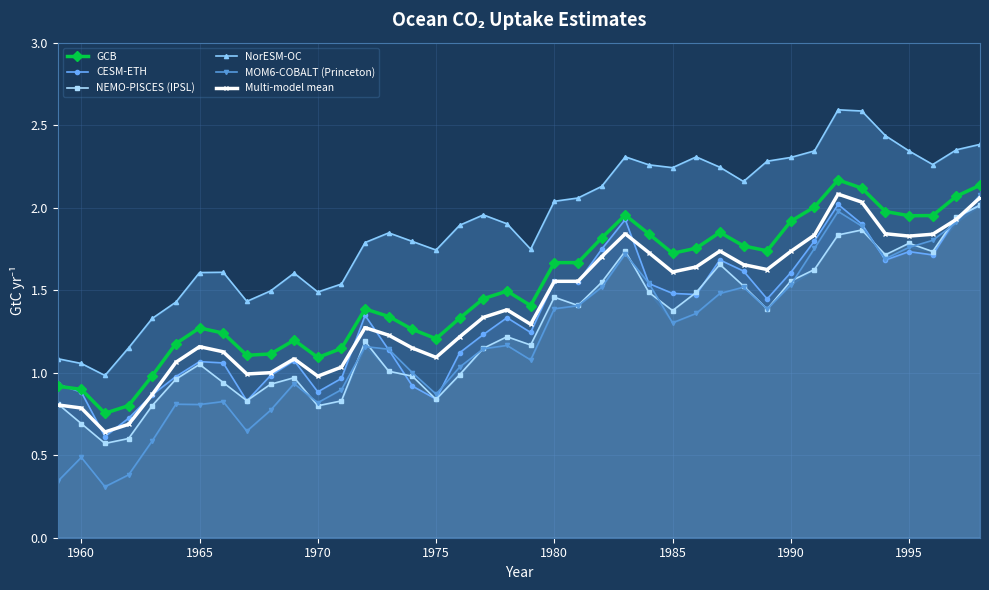

How many series are shown in this chart?

6